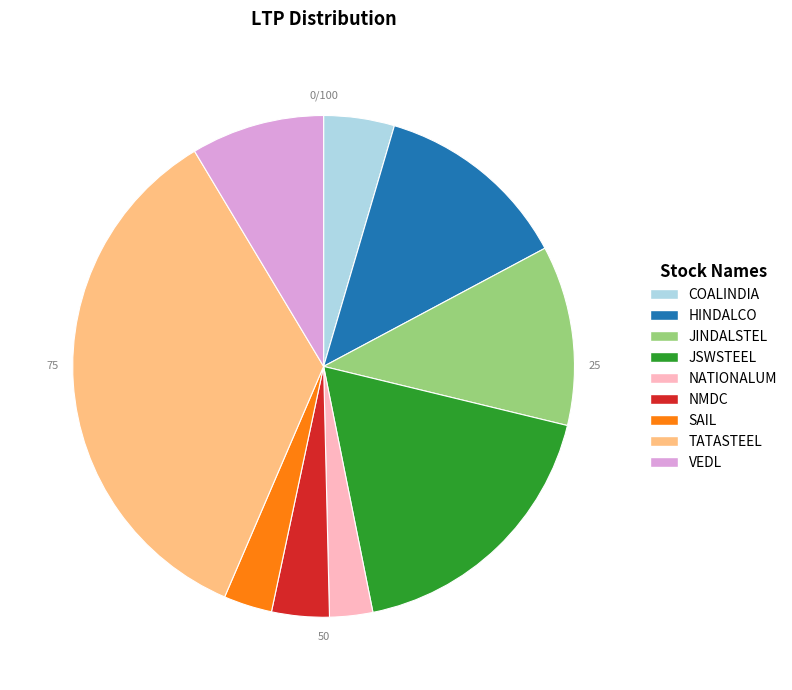

The JSWSTEEL slice represents 6% of the pie. True or false?

False